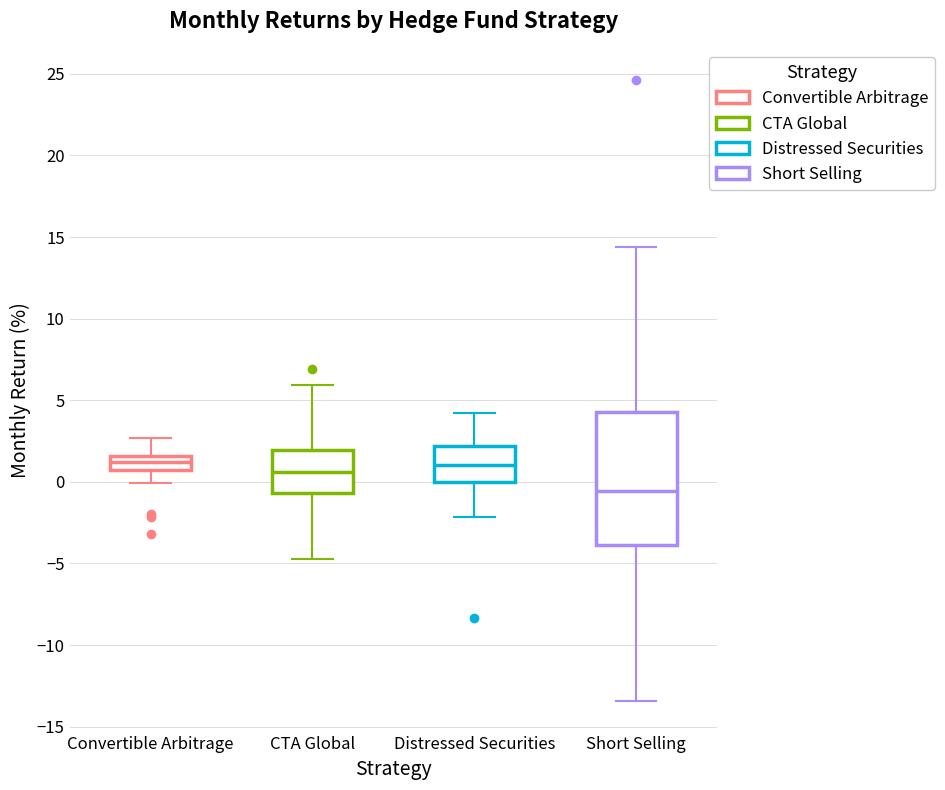

Reading left to right, read every box against the y-axis: the position of its median line, the range the box covers, and the ends of its whiskers. The values are not printed on the chart, so give them approximately, as read against the axis.

Convertible Arbitrage: median 1.0 (inside the box), box 1.0 to 1.5, whiskers 0.0 to 2.5
CTA Global: median 0.5, box -0.5 to 2.0, whiskers -4.5 to 6.0
Distressed Securities: median 1.0, box 0.0 to 2.0, whiskers -2.0 to 4.0
Short Selling: median -0.5, box -4.0 to 4.5, whiskers -13.5 to 14.5